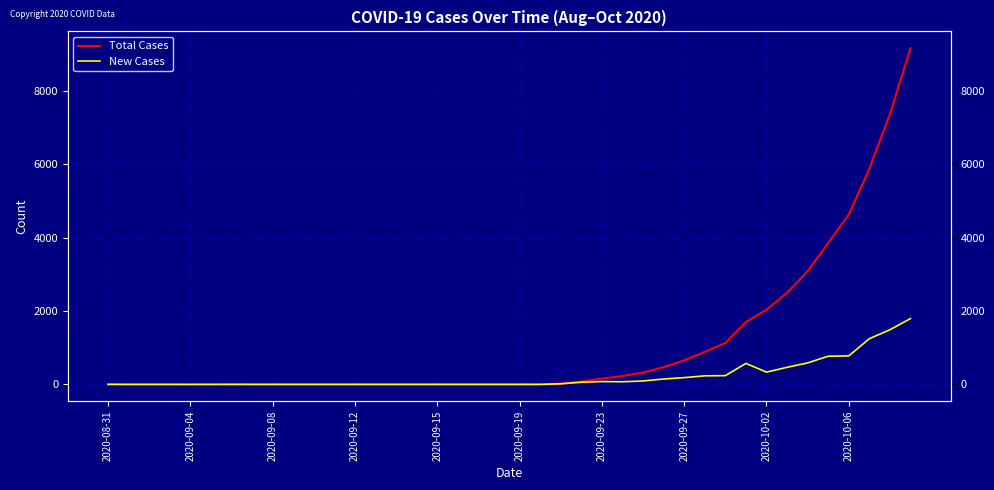

Rank the series by their maximum value, from lowest to highest.

New Cases, Total Cases